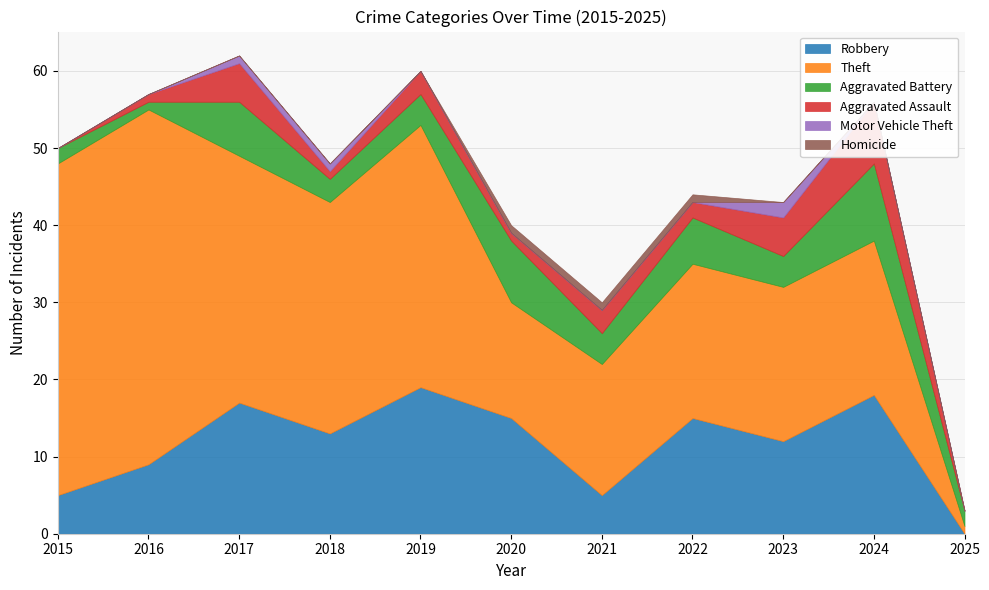

The Homicide series shows 0 at 2025. True or false?

False